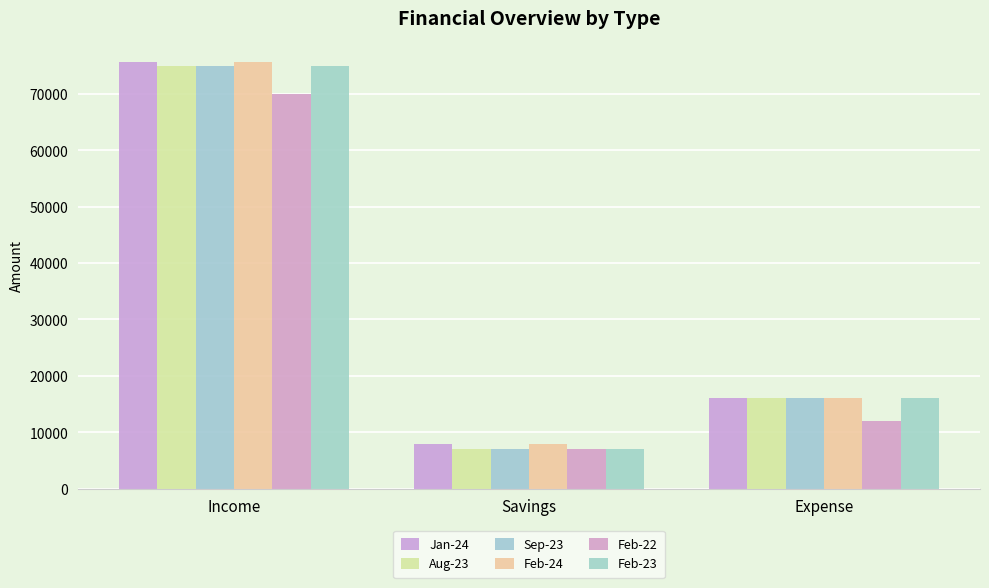

What position from the left is Expense?

3